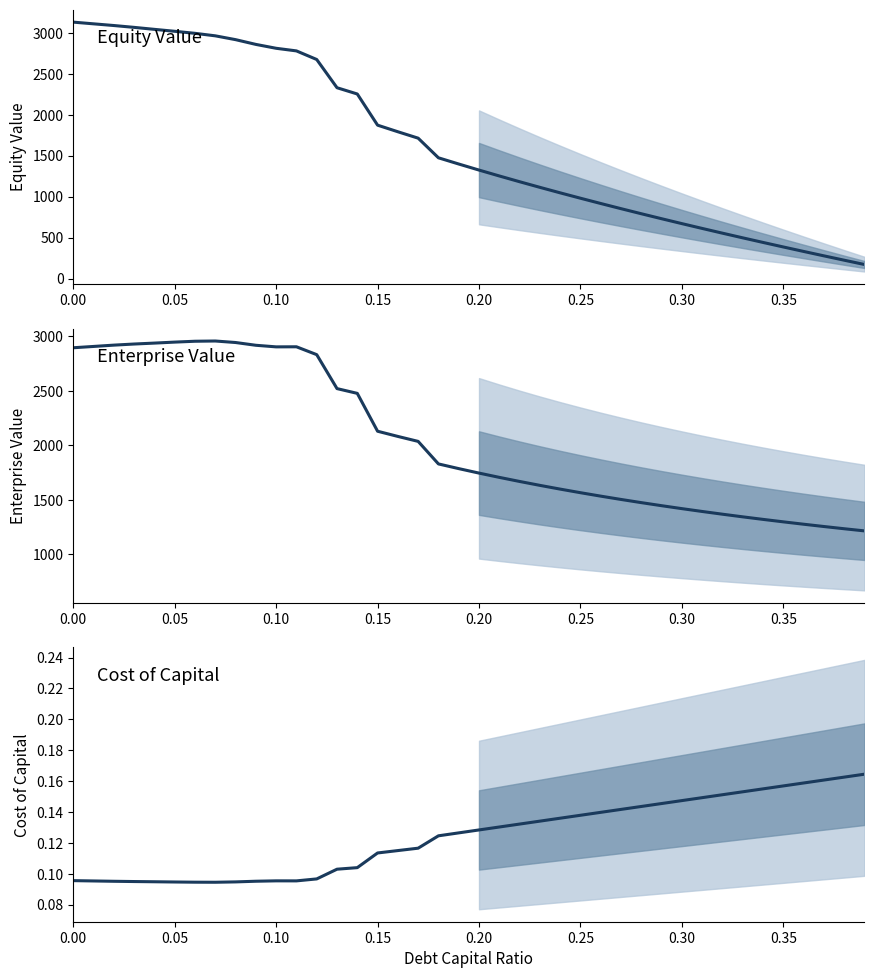

Rank the series by their maximum value, from highest to lowest.

equity_value, enterprise_value, cost_capital